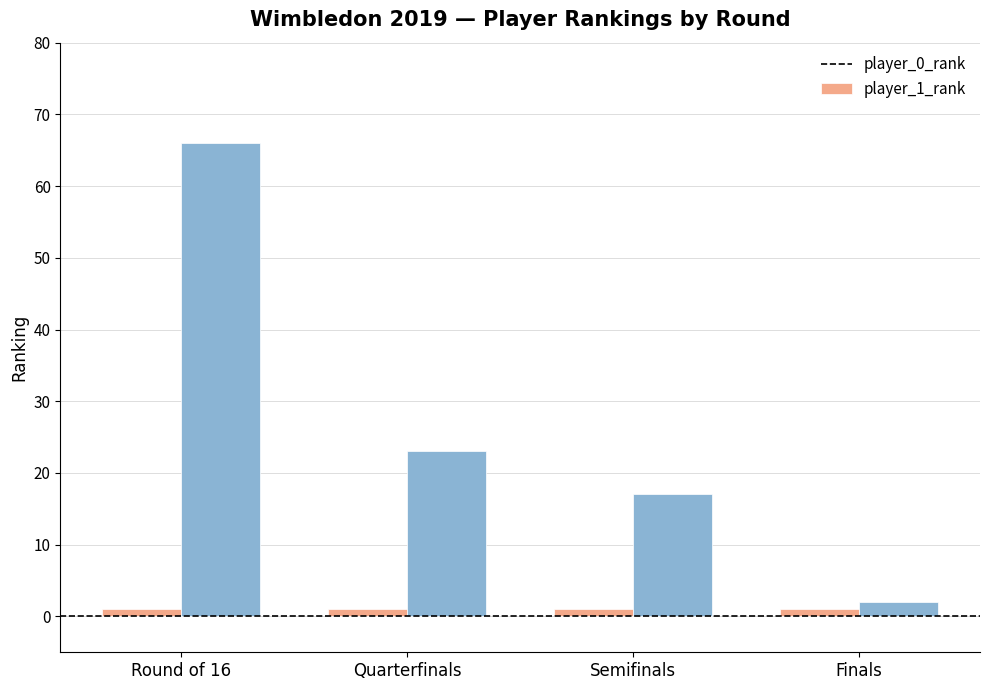

How many groups of bars are there?

4